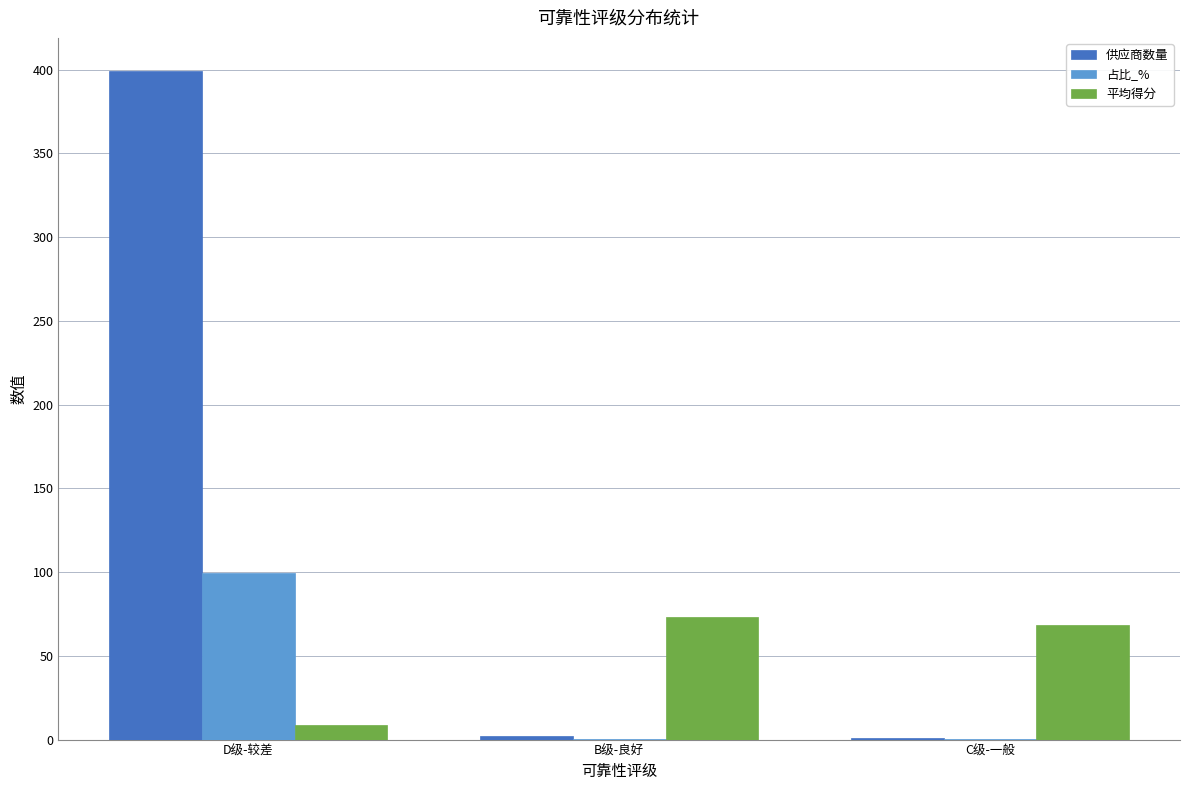

Does the chart contain stacked bars?

No